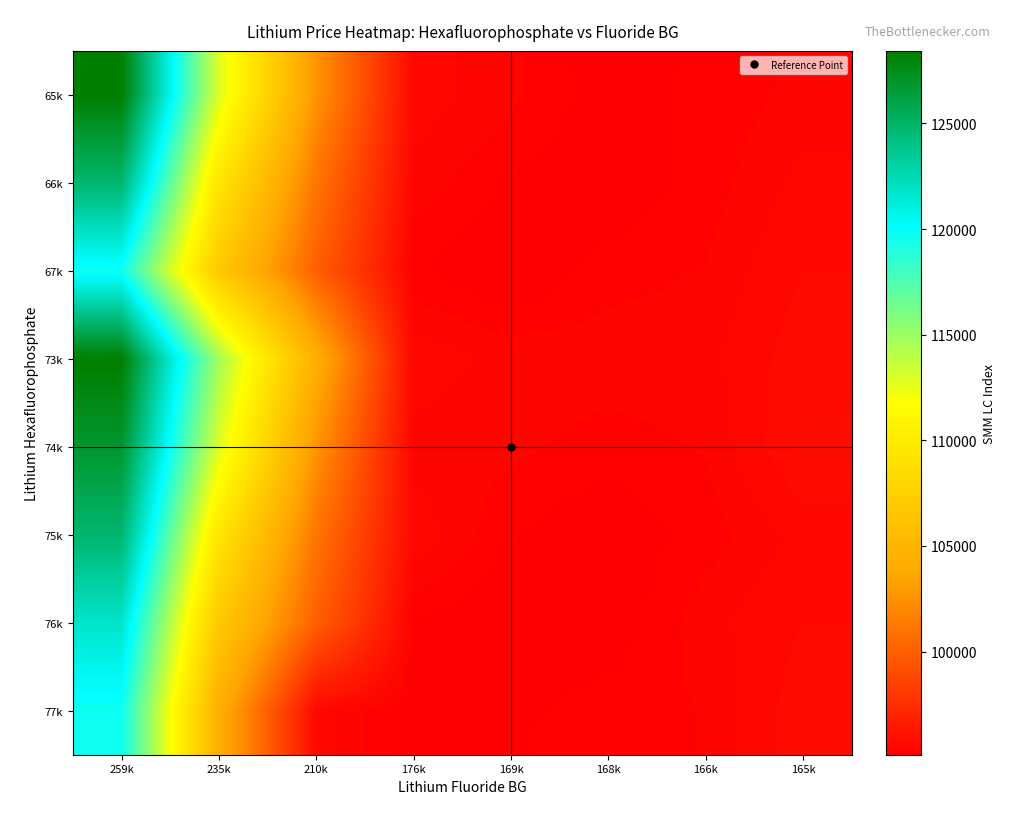

How many distinct data groups are displayed?

8